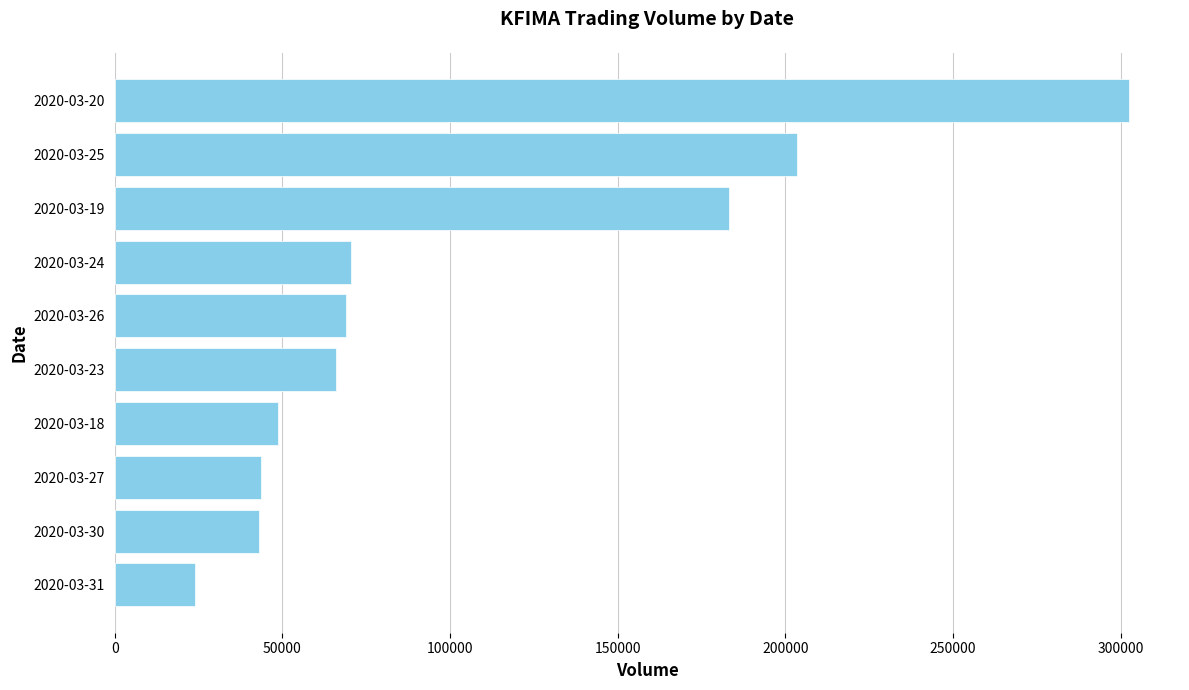

Is it true that the value at 2020-03-24 is 70500?

True